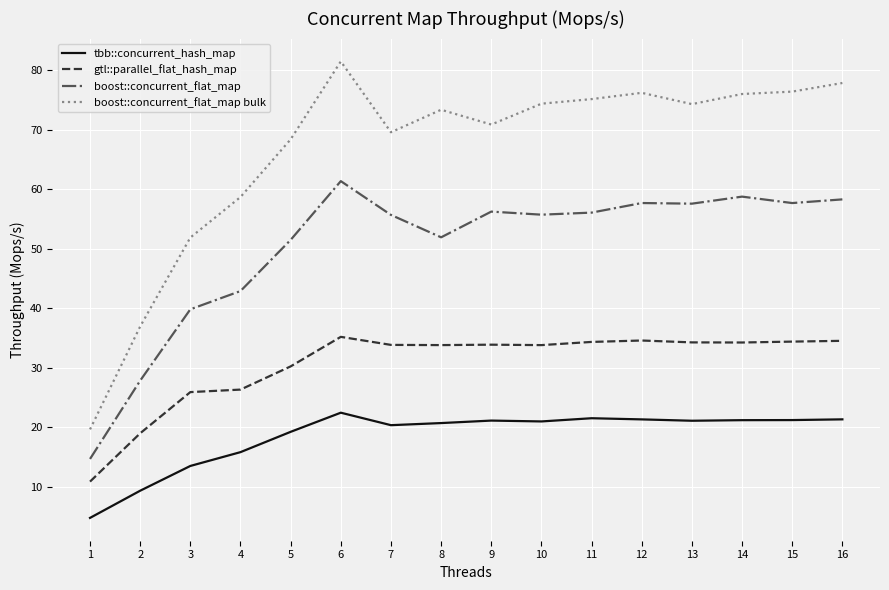

True or false: gtl::parallel_flat_hash_map and boost::concurrent_flat_map intersect in this chart.

False